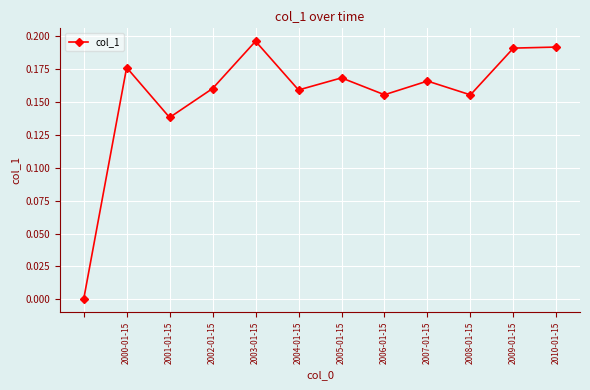

Is this an area chart (filled region under the line)?

No